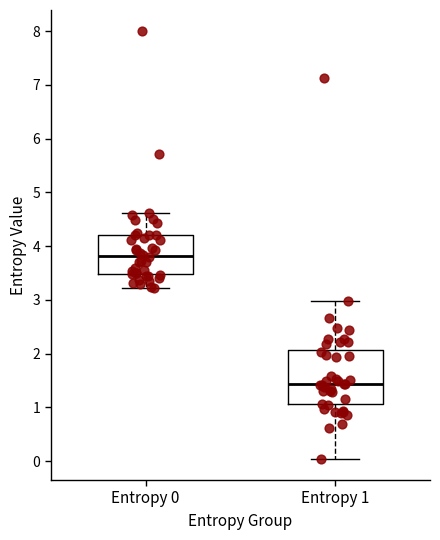

Where does the lower whisker of the box for Entropy 1 end on the y-axis? The values are not printed on the chart, so give them approximately, as read against the axis.

0.0